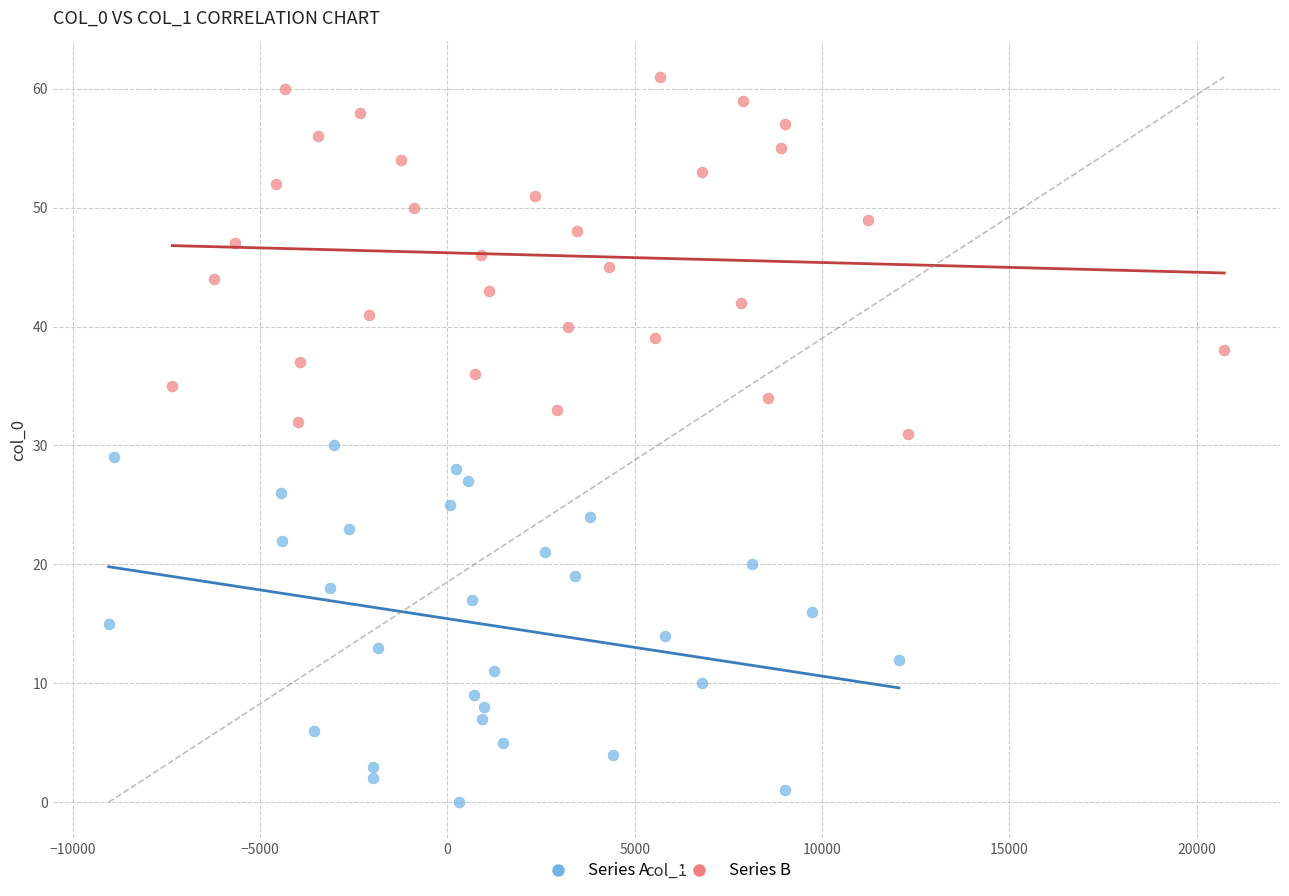

What are all the series names shown in the legend?

Series A, Series B